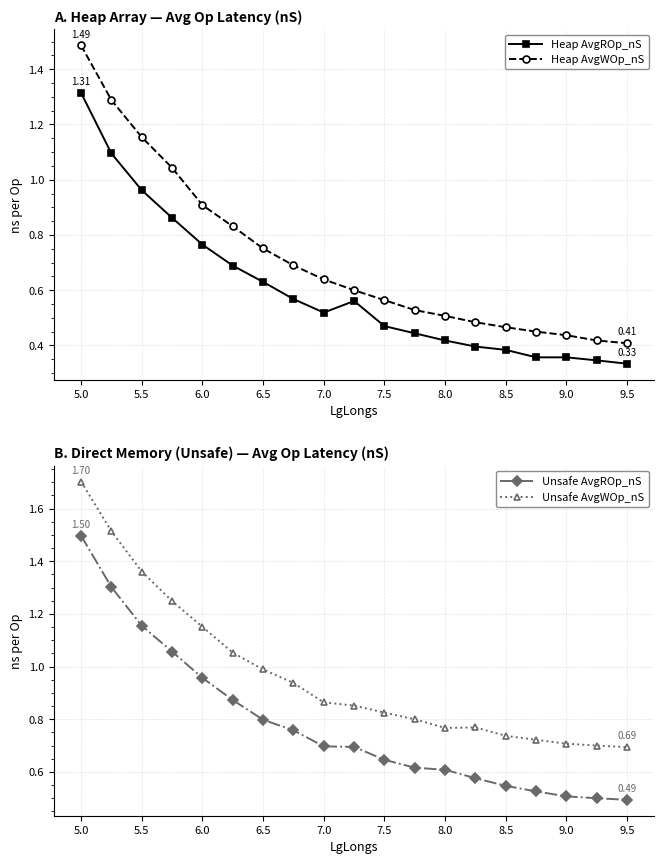

Where is the first local minimum for Heap AvgROp_nS?

7.0